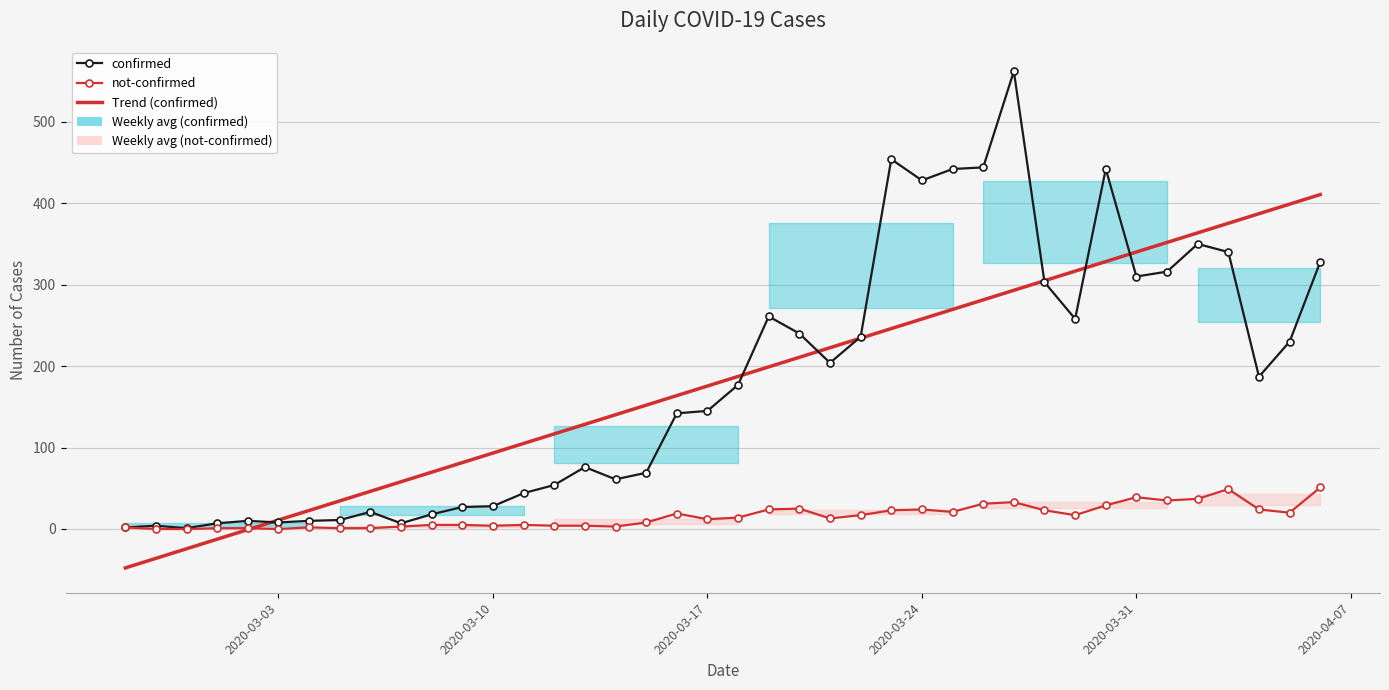

Reading right to left, transcribe all the data shown in this chart.

confirmed: 328.0	230.0	187.0	340.0	350.0	316.0	310.0	442.0	258.0	303.0	562.0	444.0	442.0	428.0	454.0	236.0	204.0	240.0	261.0	177.0	145.0	142.0	69.0	61.0	76.0	54.0	44.0	28.0	27.0	18.0	7.0	21.0	11.0	10.0	8.0	10.0	7.0	1.0	4.0	2.0
not-confirmed: 51.0	20.0	24.0	49.0	37.0	35.0	39.0	29.0	17.0	23.0	33.0	31.0	21.0	24.0	23.0	17.0	13.0	25.0	24.0	14.0	12.0	19.0	8.0	3.0	4.0	4.0	5.0	4.0	5.0	5.0	3.0	1.0	1.0	2.0	0.0	1.0	1.0	0.0	0.0	2.0
Trend (confirmed): 410.6	398.9	387.1	375.4	363.6	351.9	340.1	328.4	316.6	304.8	293.1	281.3	269.6	257.8	246.1	234.3	222.6	210.8	199.1	187.3	175.5	163.8	152.0	140.3	128.5	116.8	105.0	93.3	81.5	69.8	58.0	46.3	34.5	22.7	11.0	-0.8	-12.5	-24.3	-36.0	-47.8